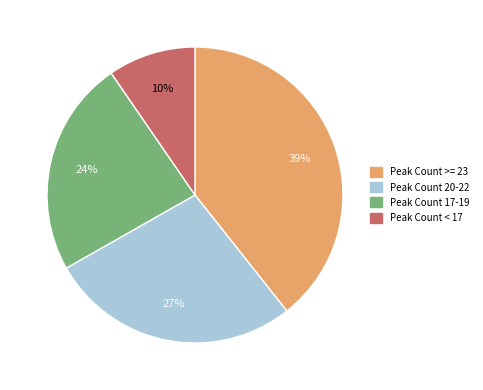

What is the smallest slice in the pie chart?

Peak Count < 17